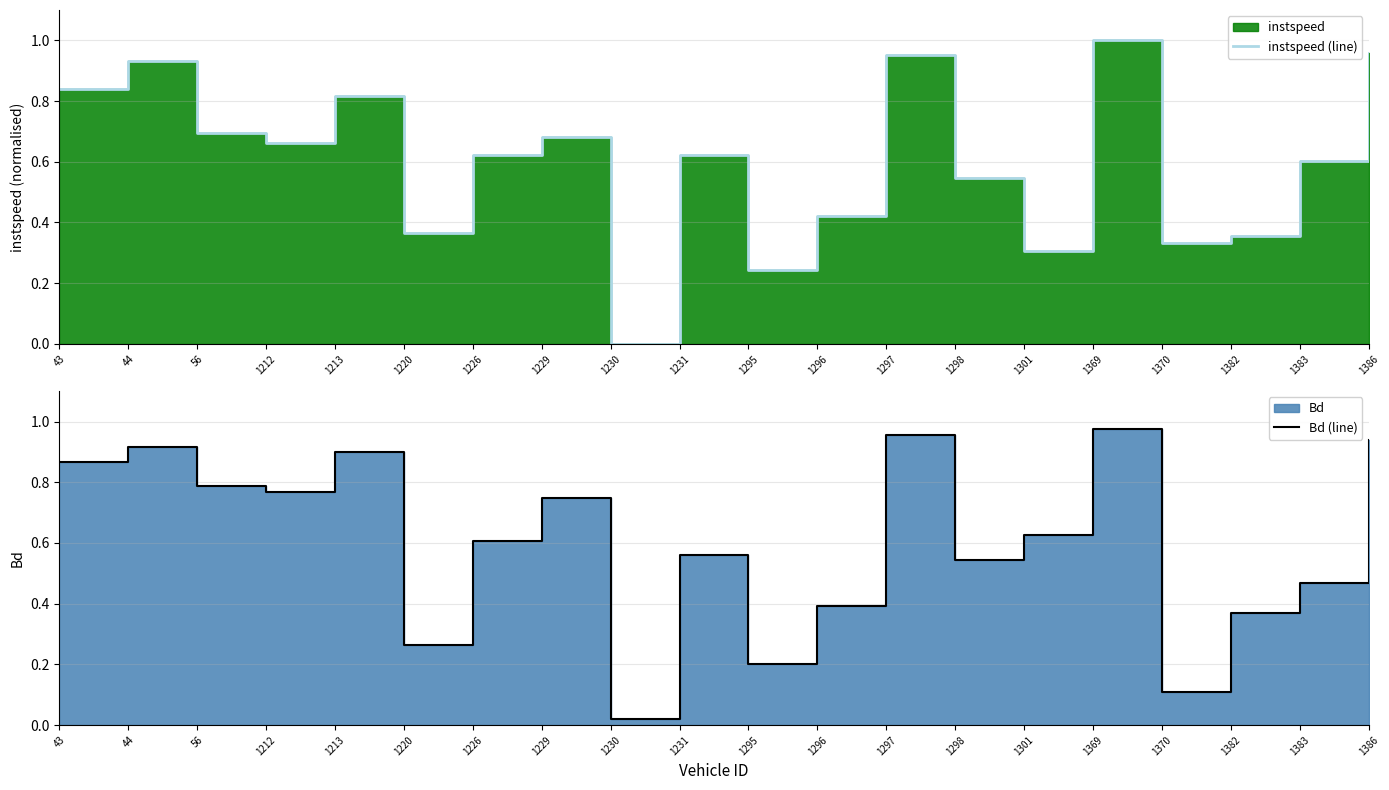

Read the Bd (line) value at 56.

0.8